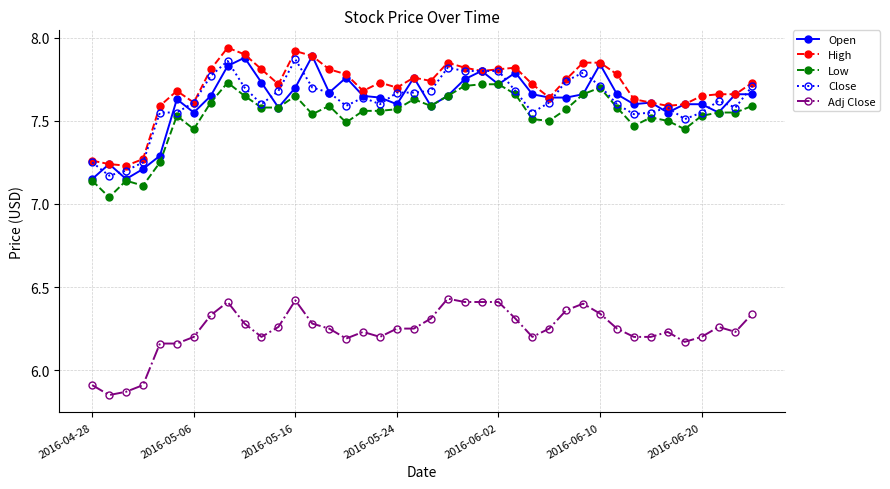

True or false: Close has more than 0 interior local peaks.

True